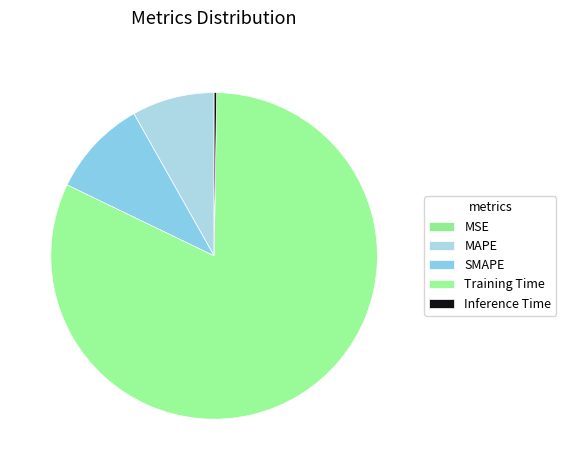

To the nearest percent, what is the difference between the MAPE and MSE slice percentages?

8%